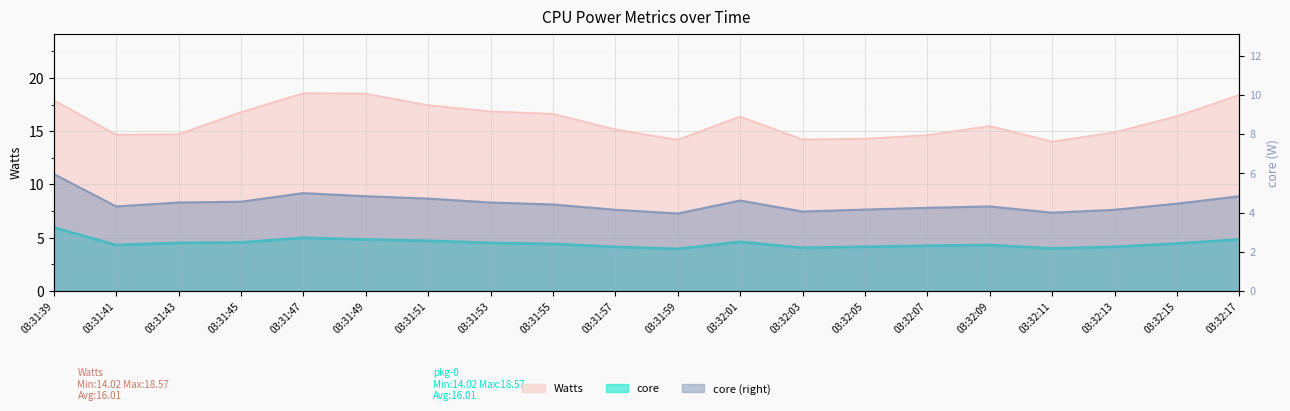

True or false: core and Watts cross at least once.

False